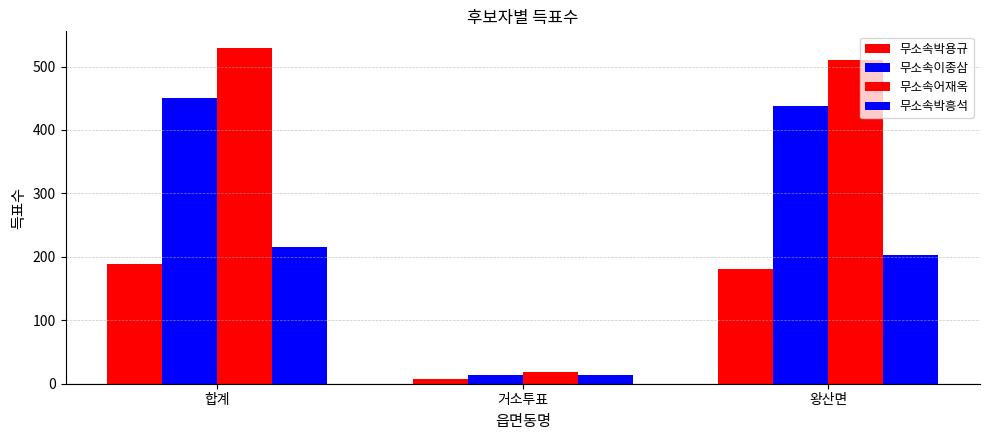

How many groups of bars are there?

3